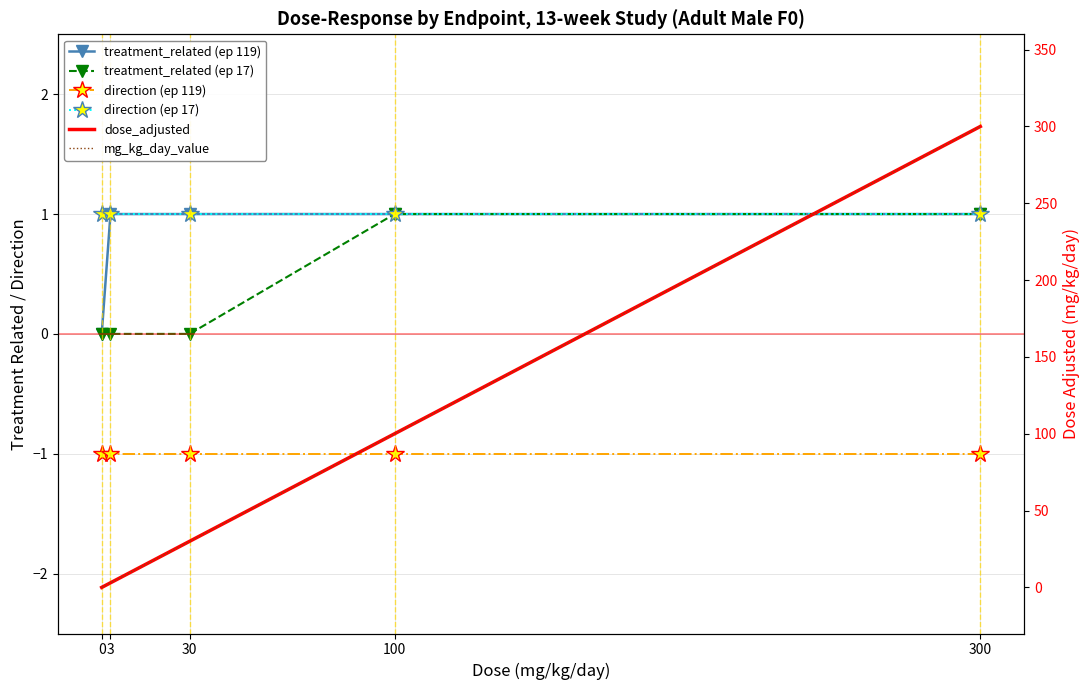

True or false: treatment_related (ep 119) has a value of 0 at 30.

False